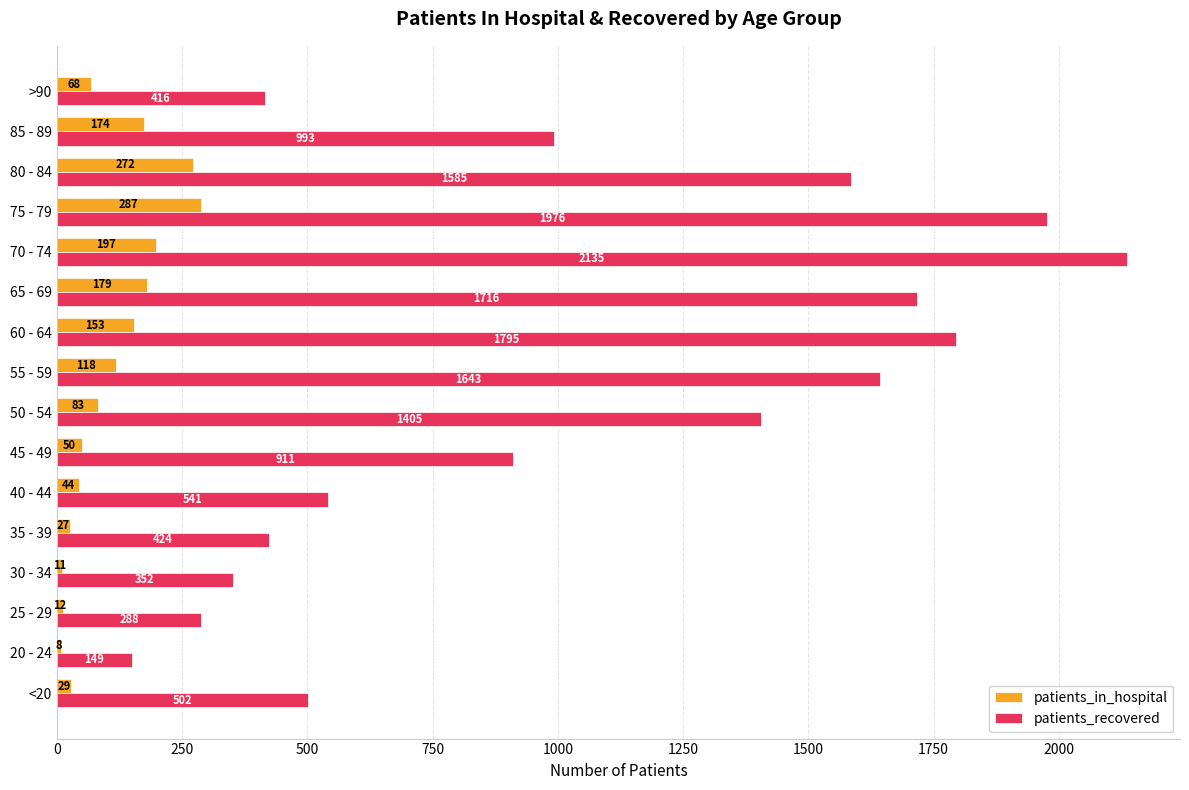

Which label corresponds to the smallest value in the chart?

20 - 24